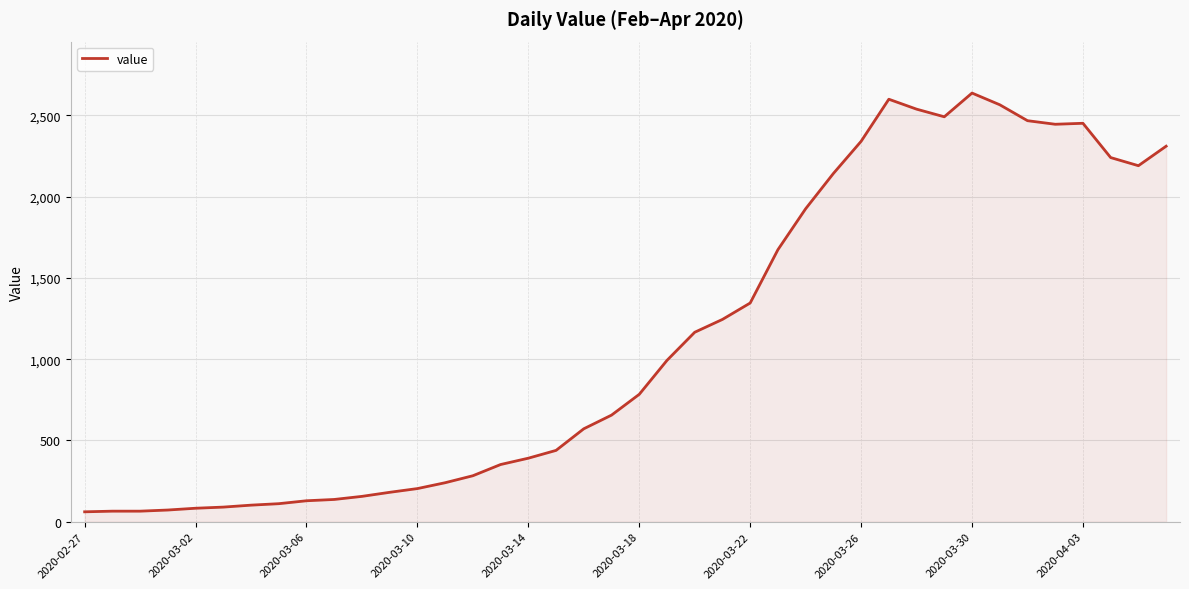

What is the difference between the maximum and minimum values?

2577